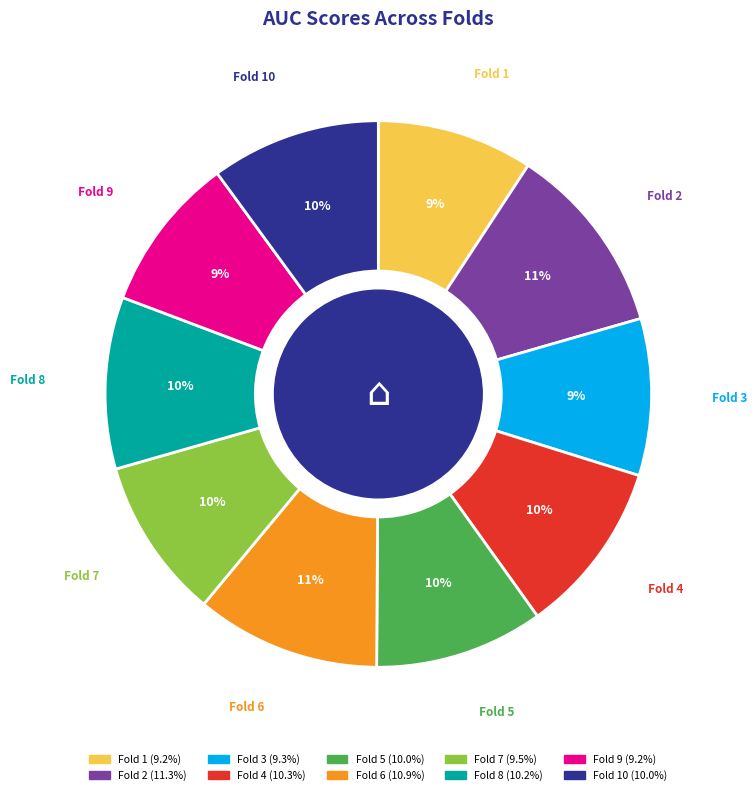

Is there a majority slice in this chart?

No